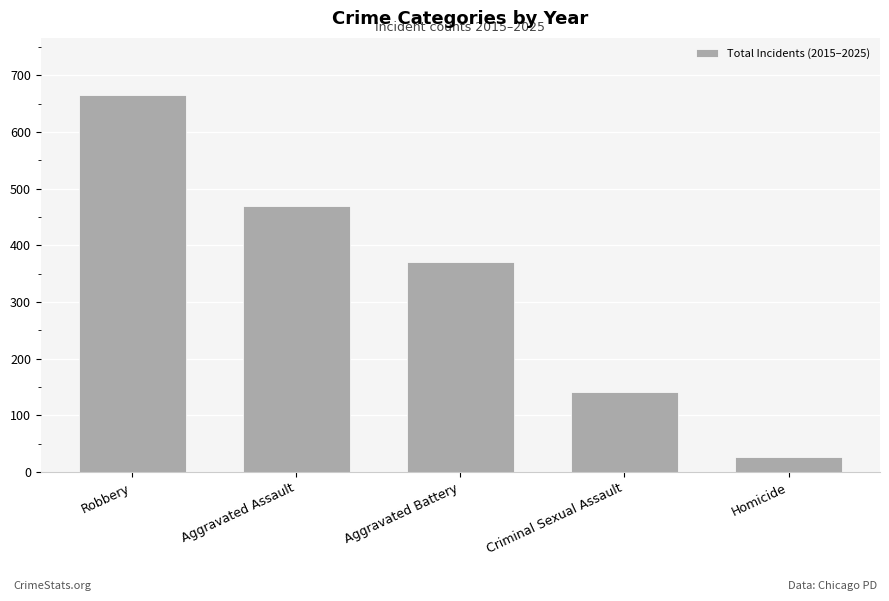

Where is the data nearest to the value 346?

Aggravated Battery